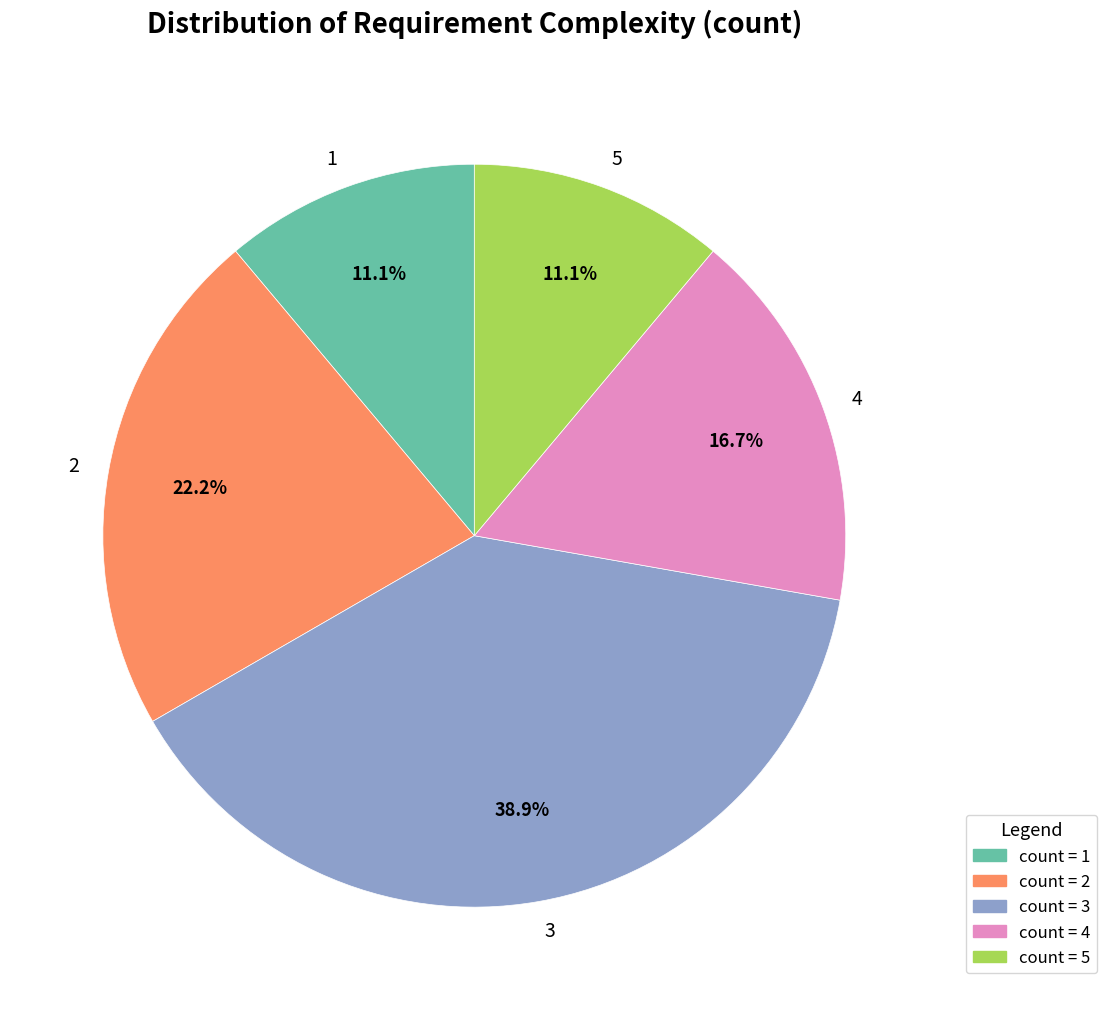

What is the total percentage of 1 and 3?

50.0%